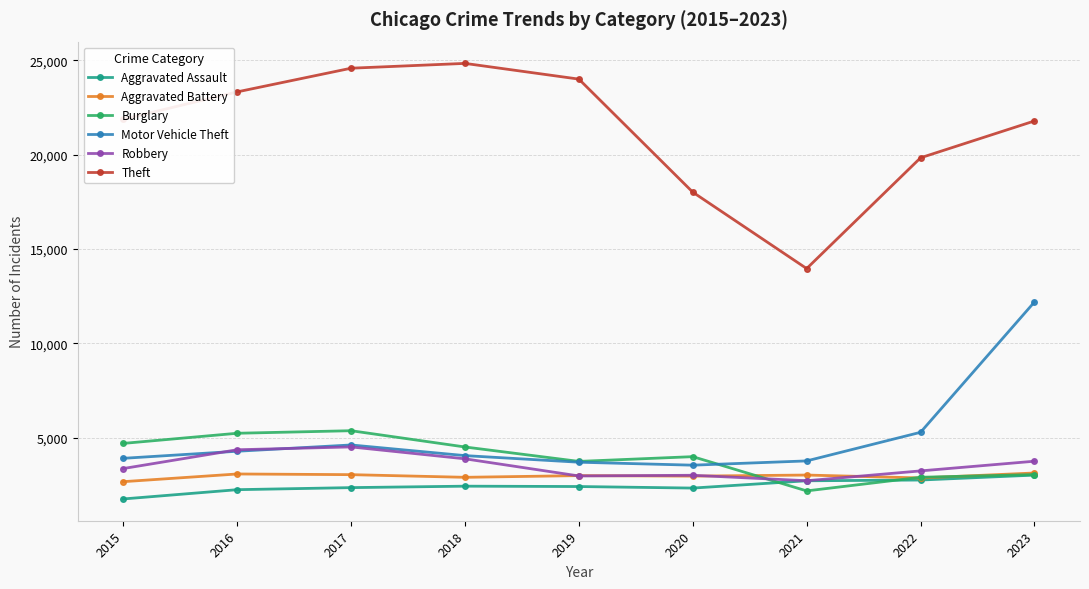

What is the value of the Theft point at the 5th from the left?

24012